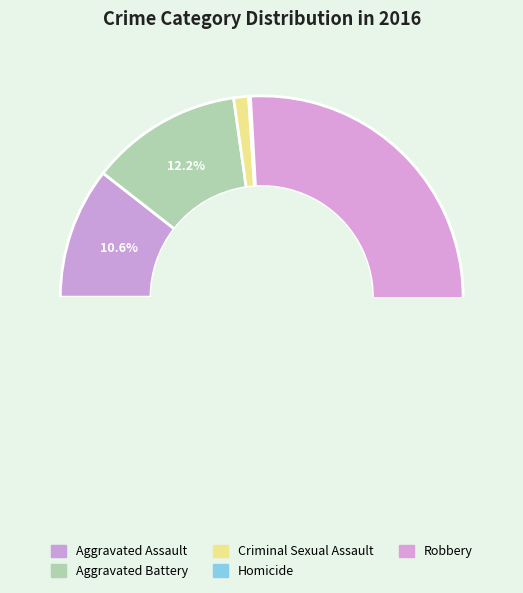

Is Robbery the majority of the pie?

Yes